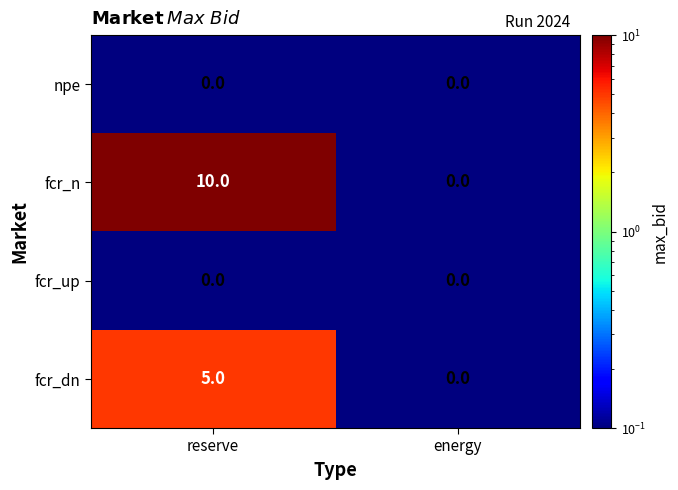

Reading right to left, extract all data points from this chart.

npe: 0	0
fcr_n: 0	10
fcr_up: 0	0
fcr_dn: 0	5